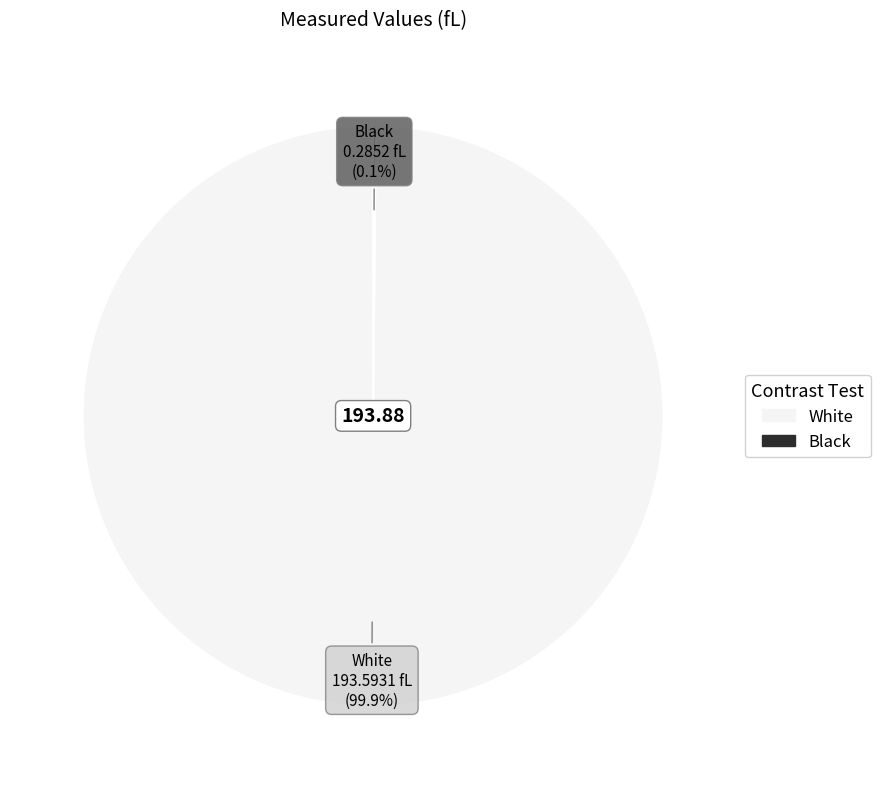

Which category has the biggest portion of the pie?

White